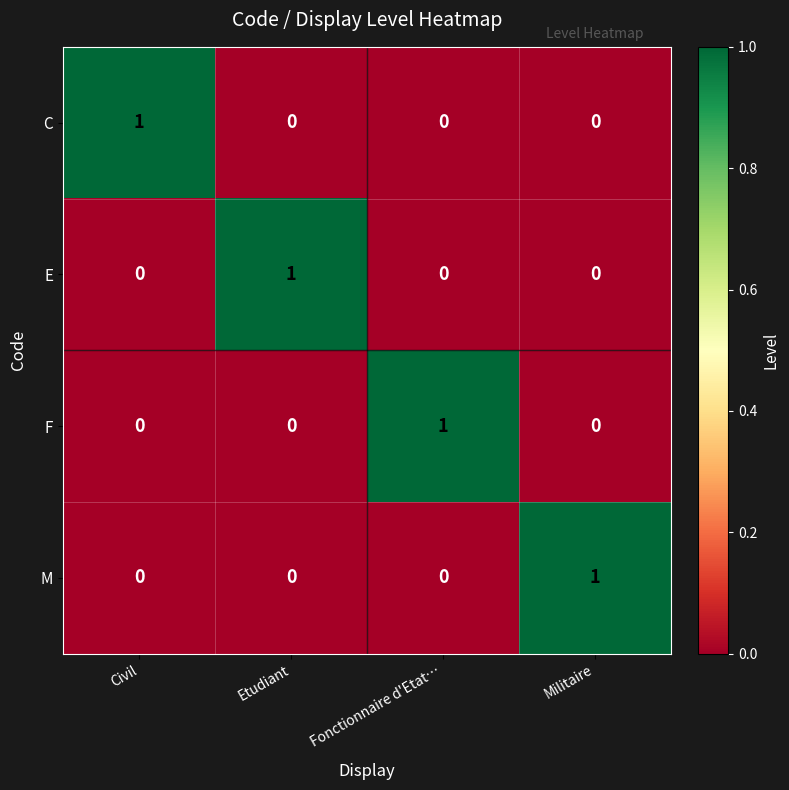

Reading left to right, what are all the values shown in this chart?

C: Civil=1	Etudiant=0	Fonctionnaire d'Etat…=0	Militaire=0
E: Civil=0	Etudiant=1	Fonctionnaire d'Etat…=0	Militaire=0
F: Civil=0	Etudiant=0	Fonctionnaire d'Etat…=1	Militaire=0
M: Civil=0	Etudiant=0	Fonctionnaire d'Etat…=0	Militaire=1